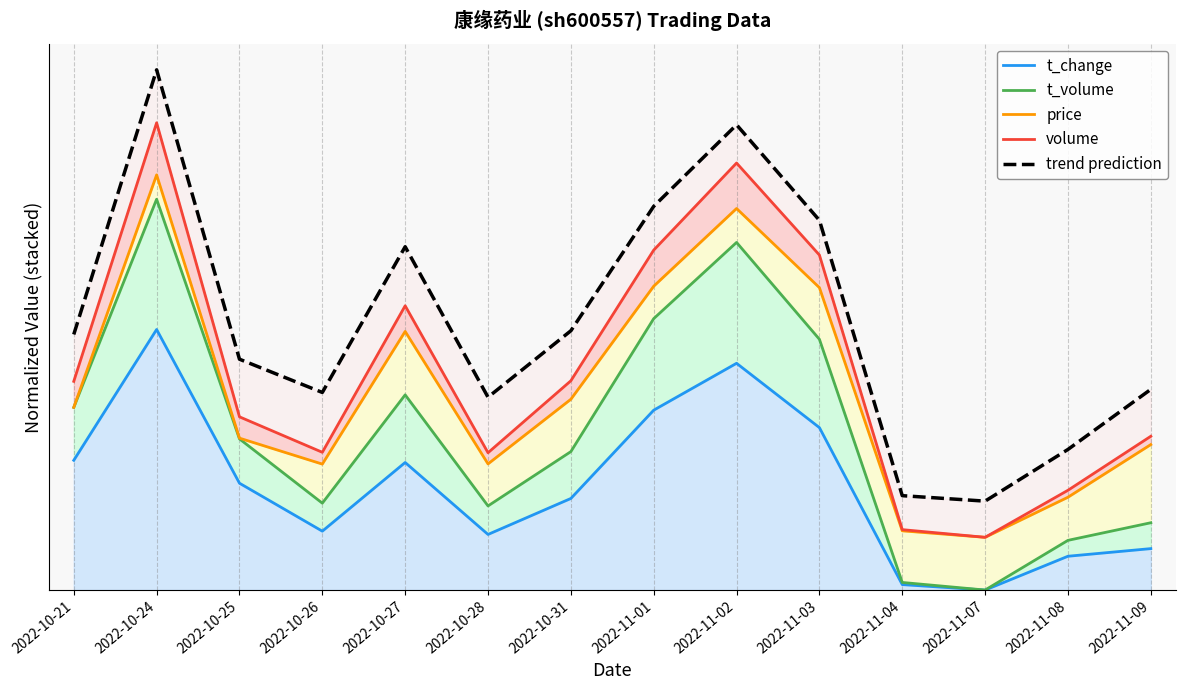

What is the difference between the maximum and minimum values in the t_change series?

1.0